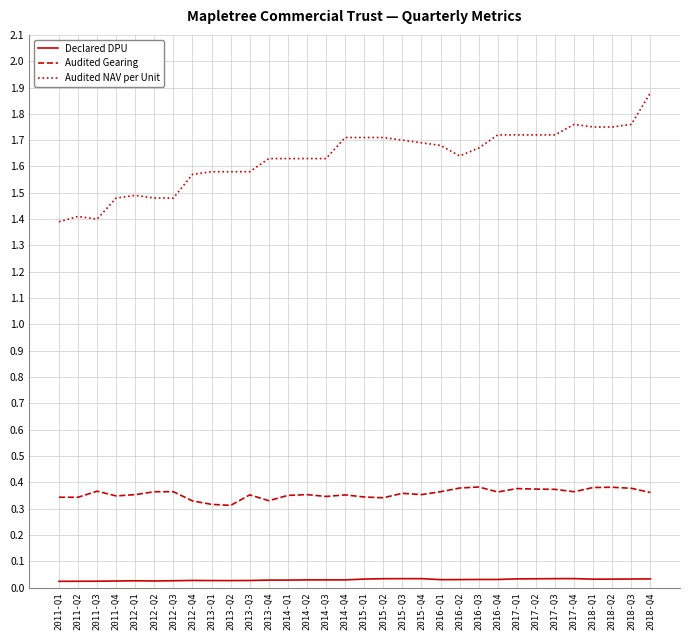

Is this an area chart (filled region under the line)?

No